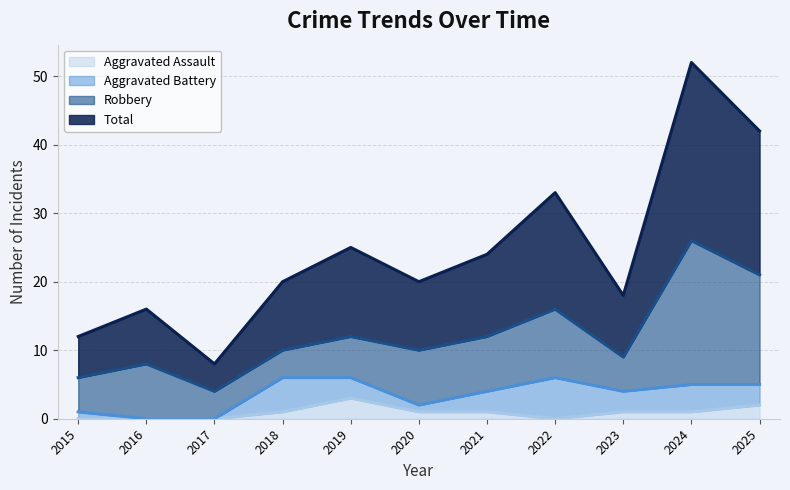

True or false: Total has a value of 16 at 2016.

True